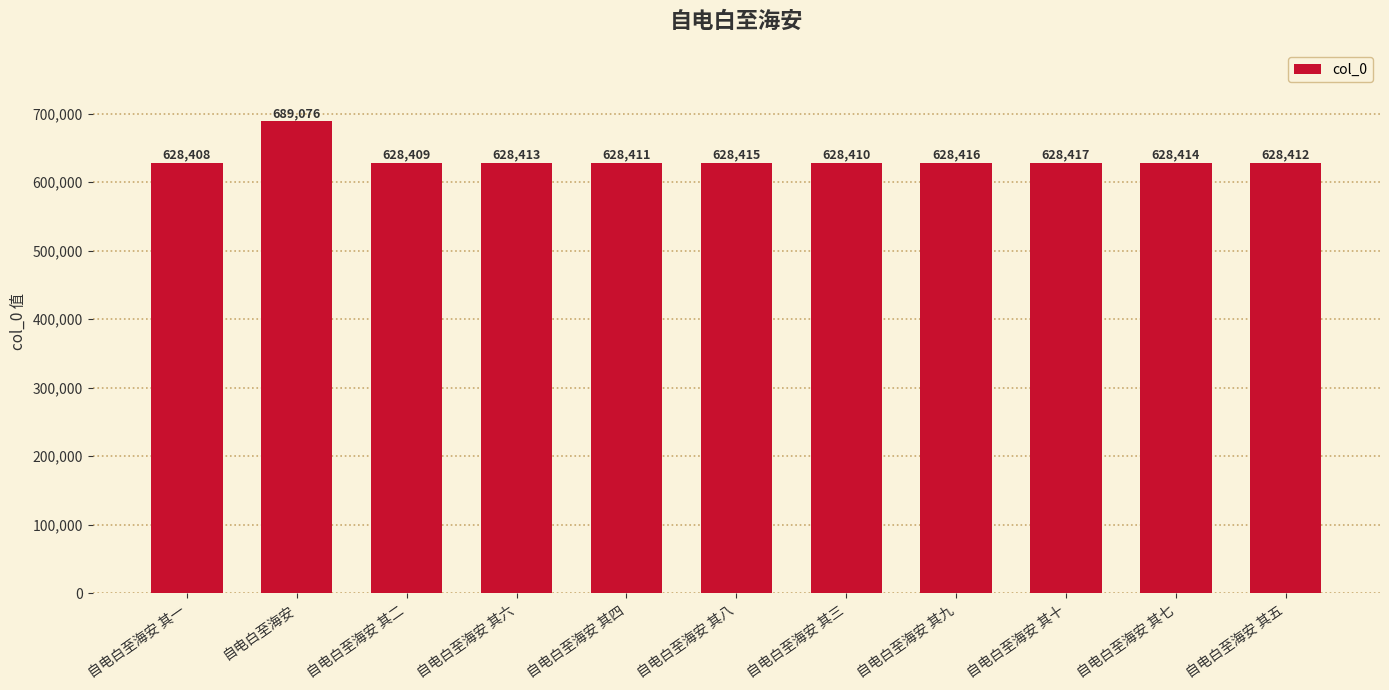

Reading right to left, transcribe all the data shown in this chart.

628412	628414	628417	628416	628410	628415	628411	628413	628409	689076	628408